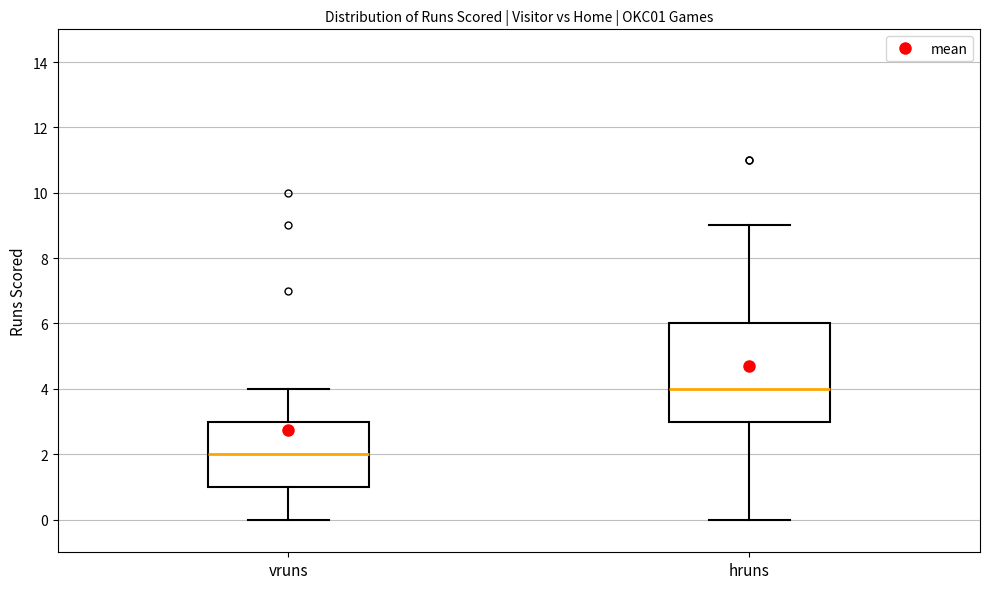

Which box has the highest median line?

hruns